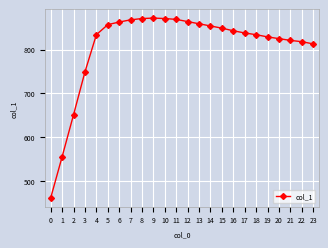

What value does the data have at 13, to the nearest 10?

860